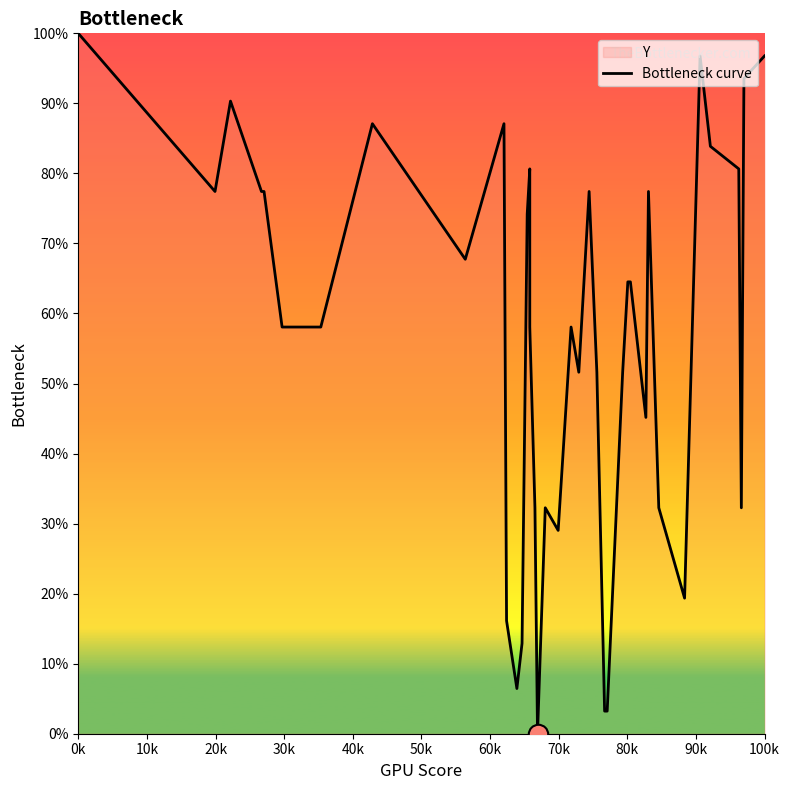

How many points are lower than both their immediate neighbors (excluding endpoints)?

9